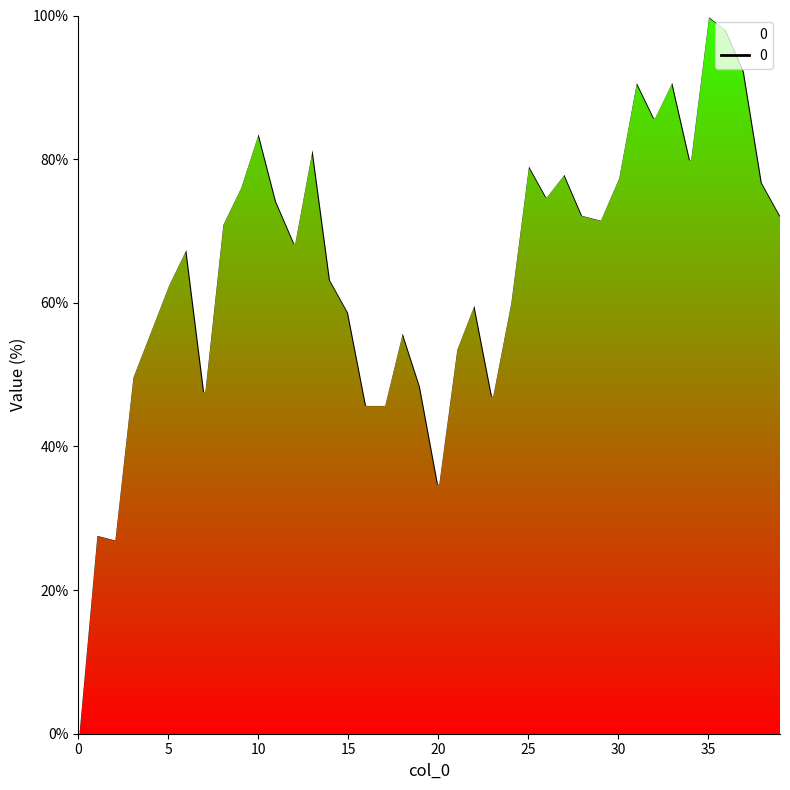

What is the difference between the maximum and minimum values?

100.0